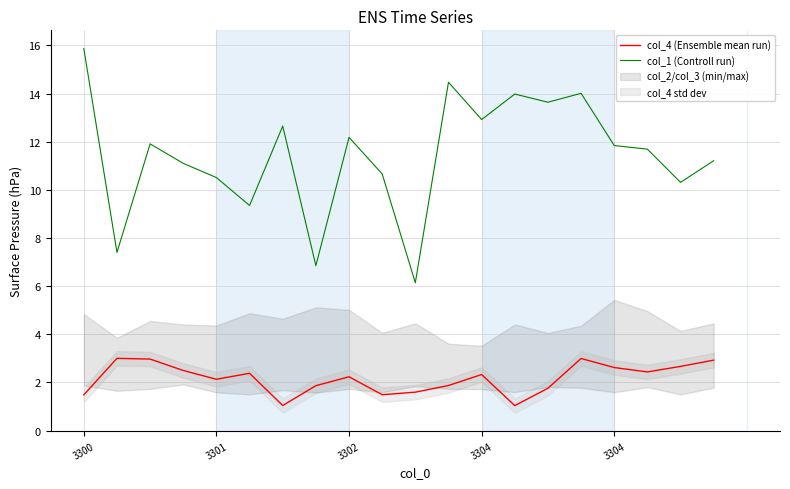

True or false: col_4 (Ensemble mean run) and col_1 (Controll run) cross at least once.

False